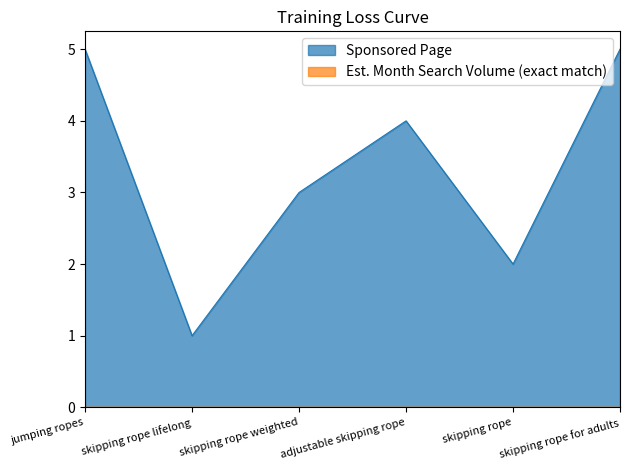

At which category does the chart reach its minimum across all series?

skipping rope lifelong